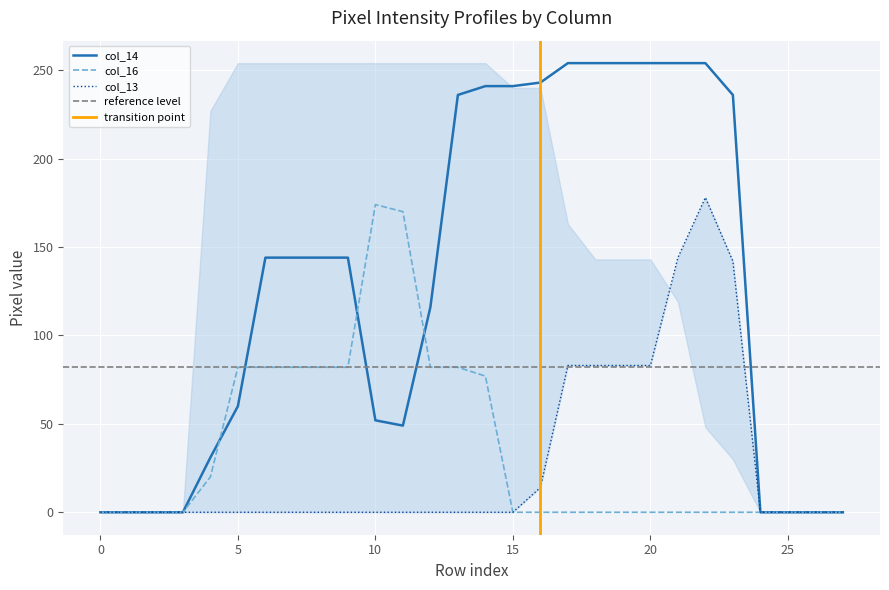

Which series has the largest total across all categories?

col_14